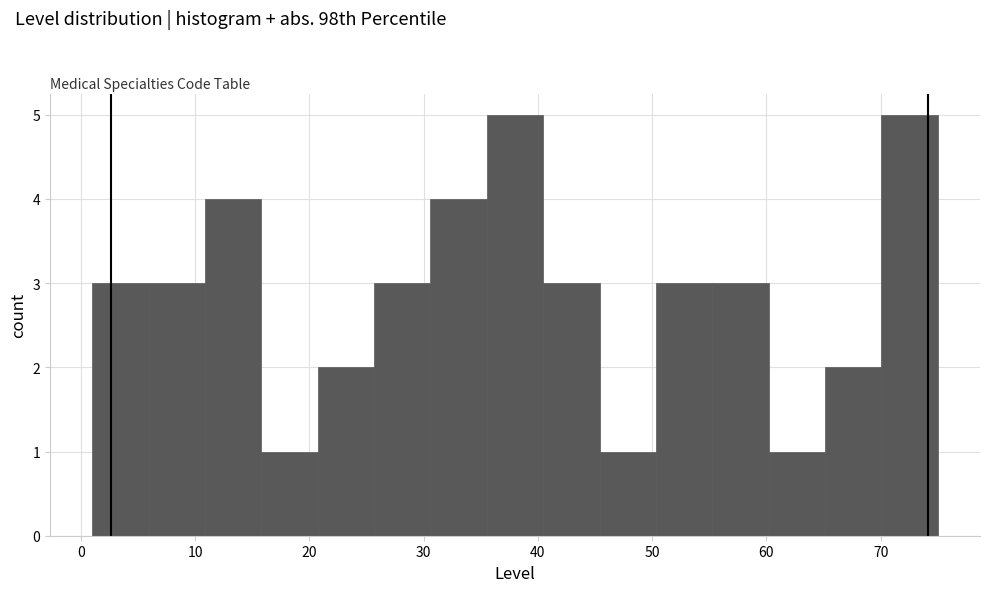

What is the height of the bar covering 16 to 21 on the x-axis? Neither the bar edges nor the heights are printed on the chart, so give them approximately, as read against the axes.

1